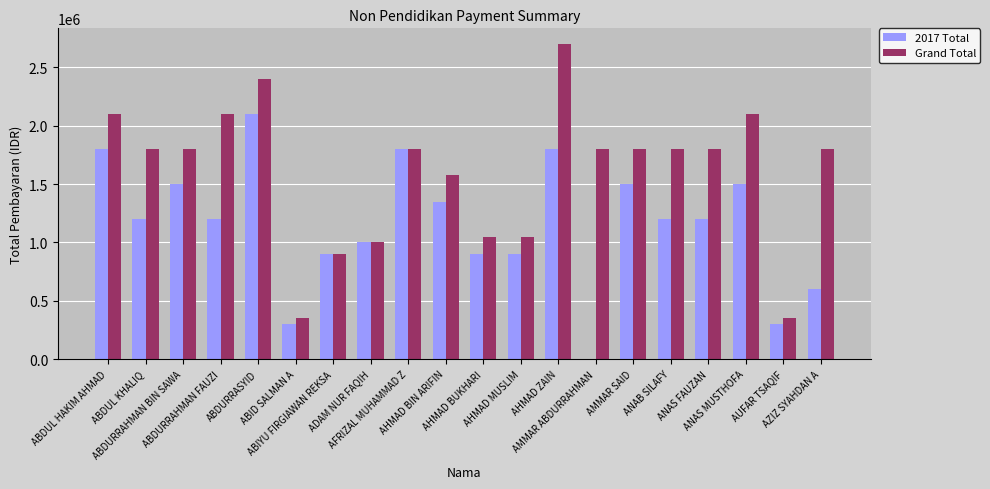

How many series are shown in this chart?

2